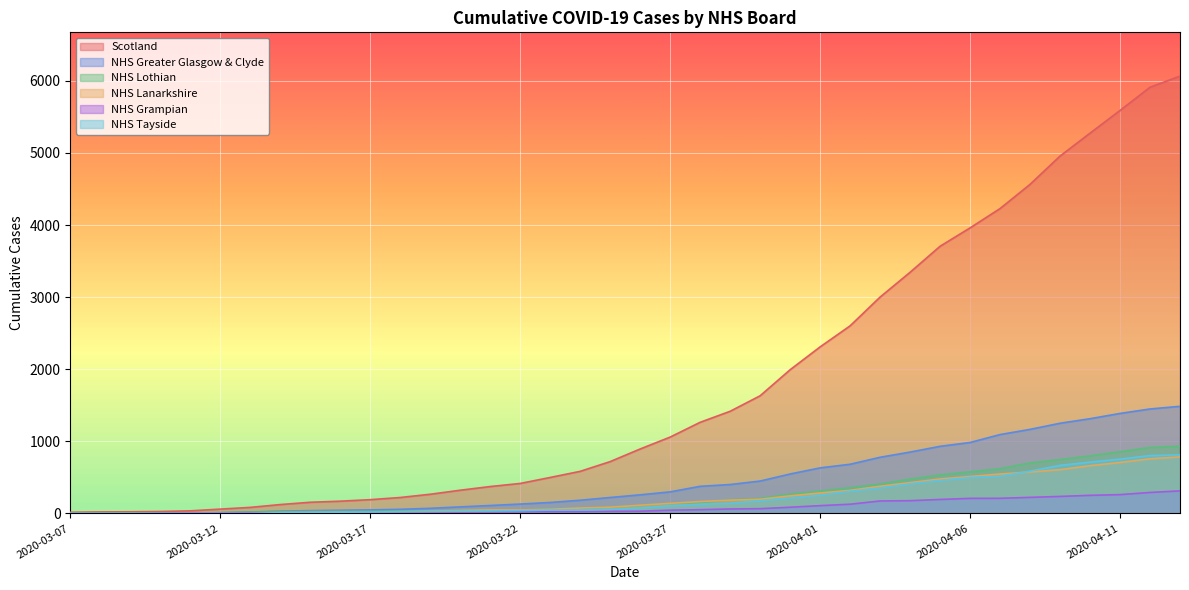

Which series has the widest spread of values?

Scotland